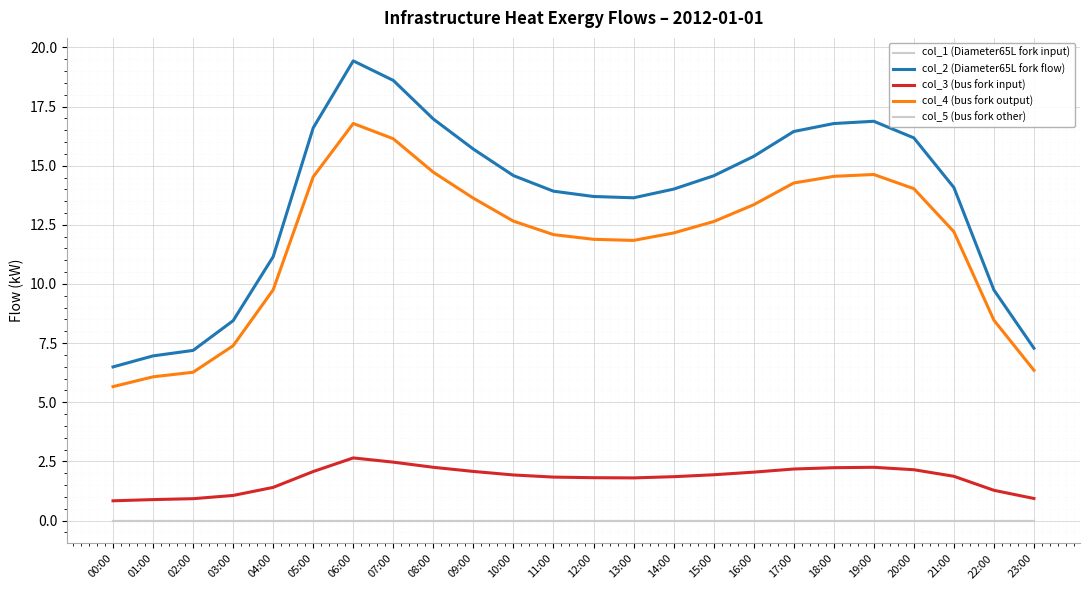

Reading left to right, extract all data points from this chart.

col_1 (Diameter65L fork input): 0.0	0.0	0.0	0.0	0.0	0.0	0.0	0.0	0.0	0.0	0.0	0.0	0.0	0.0	0.0	0.0	0.0	0.0	0.0	0.0	0.0	0.0	0.0	0.0
col_2 (Diameter65L fork flow): 6.5	7.0	7.2	8.4	11.2	16.6	19.4	18.6	17.0	15.7	14.6	13.9	13.7	13.6	14.0	14.6	15.4	16.4	16.8	16.9	16.2	14.1	9.7	7.3
col_3 (bus fork input): 0.8	0.9	0.9	1.1	1.4	2.1	2.6	2.5	2.2	2.1	1.9	1.8	1.8	1.8	1.9	1.9	2.0	2.2	2.2	2.2	2.1	1.9	1.3	0.9
col_4 (bus fork output): 5.7	6.1	6.3	7.4	9.8	14.5	16.8	16.1	14.7	13.6	12.7	12.1	11.9	11.8	12.2	12.6	13.3	14.3	14.5	14.6	14.0	12.2	8.5	6.4
col_5 (bus fork other): 0.0	0.0	0.0	0.0	0.0	0.0	0.0	0.0	0.0	0.0	0.0	0.0	0.0	0.0	0.0	0.0	0.0	0.0	0.0	0.0	0.0	0.0	0.0	0.0